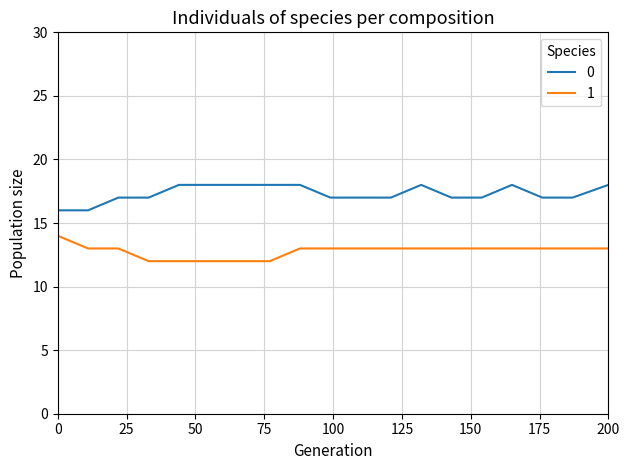

What is the smallest value displayed?

12